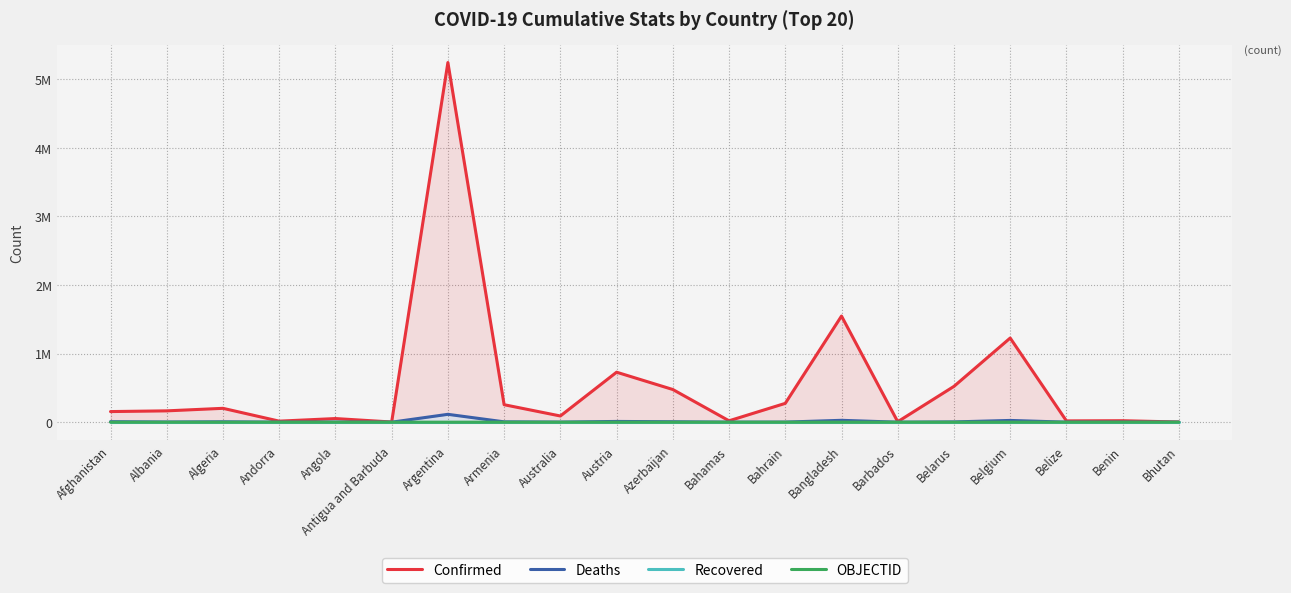

Does the chart have visible grid lines?

Yes